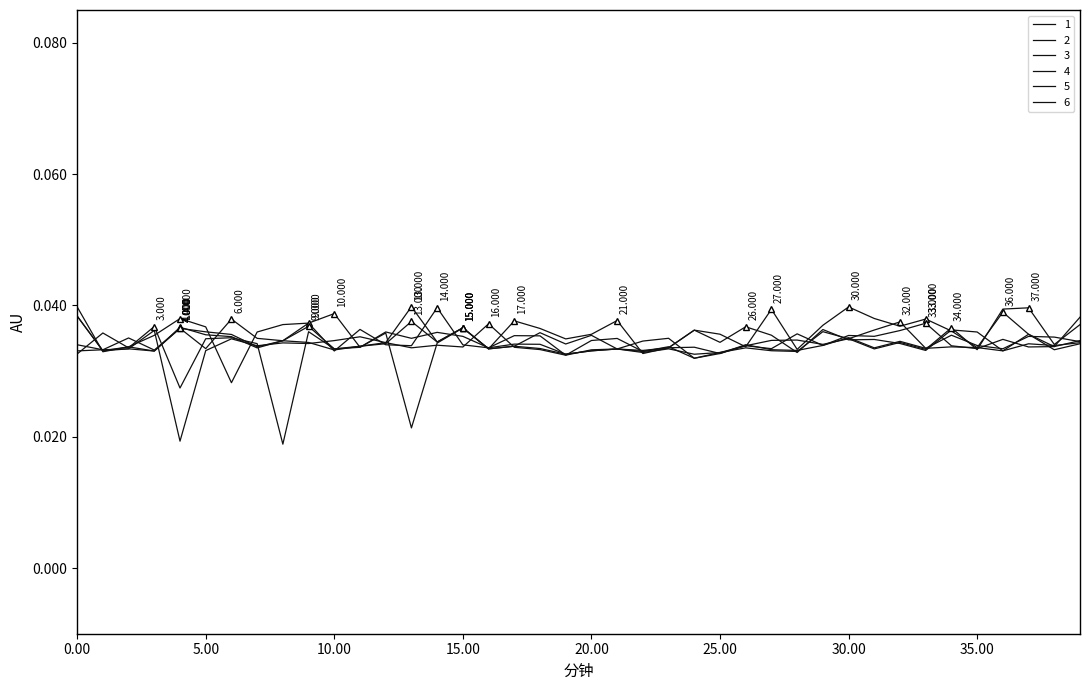

How many lines are shown in the chart?

6